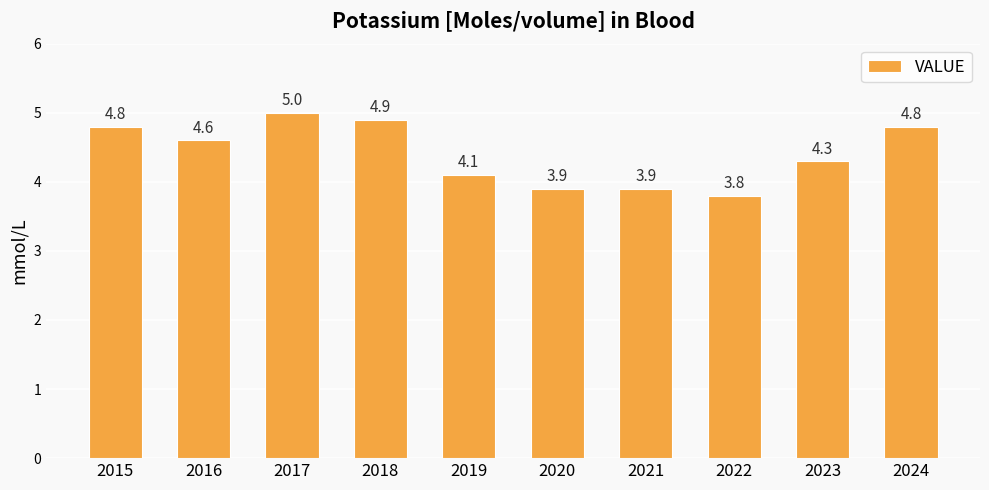

The chart shows a value of 1.7 at 2015. True or false?

False